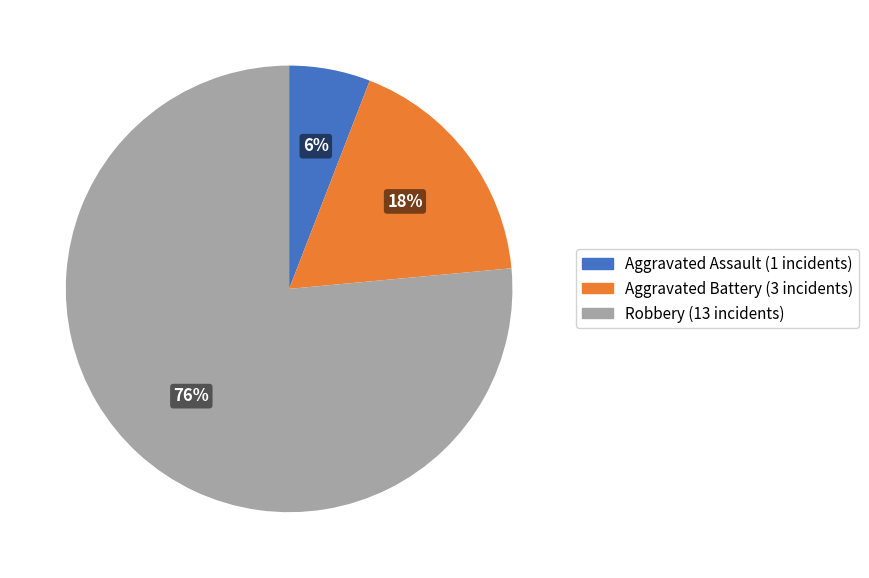

Approximately how many times larger is the value at Aggravated Assault compared to Aggravated Battery?

0.3